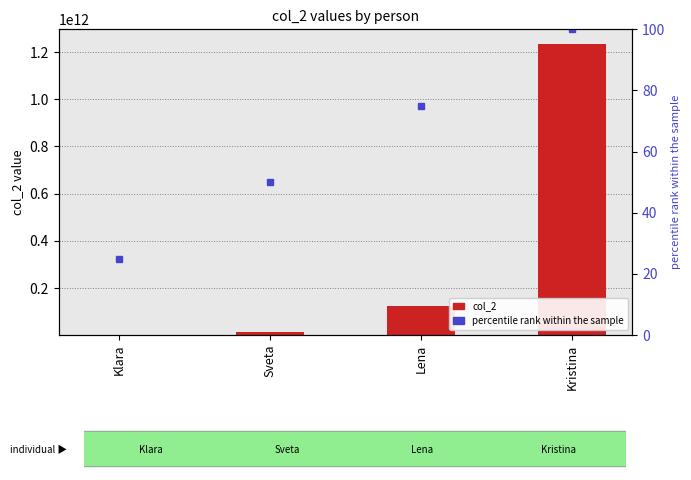

What is the greatest value displayed?

1233395050627.5